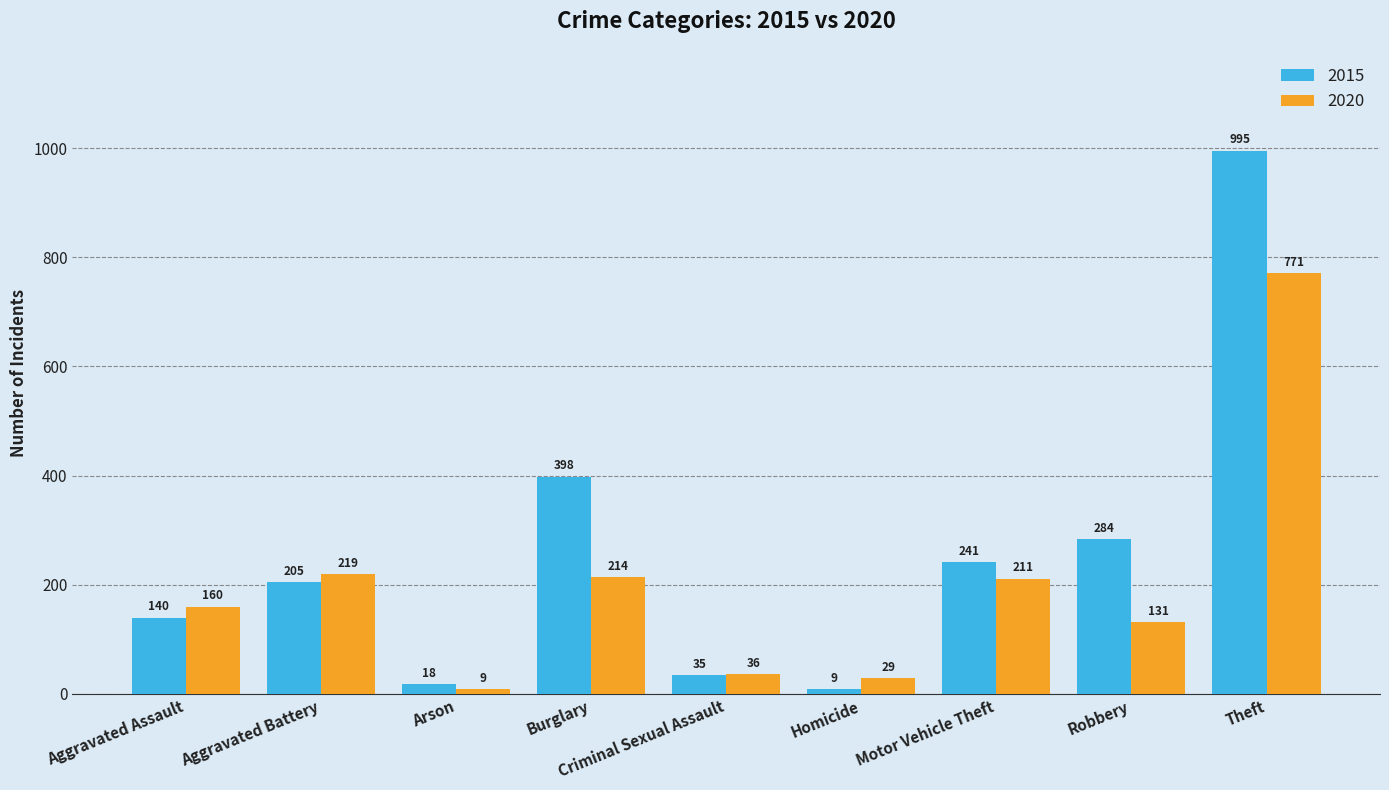

Reading left to right, extract all data points from this chart.

2015: 140	205	18	398	35	9	241	284	995
2020: 160	219	9	214	36	29	211	131	771